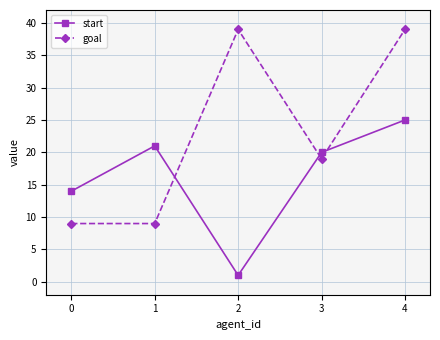

What is the sum of the goal values at 0 and 4?

48